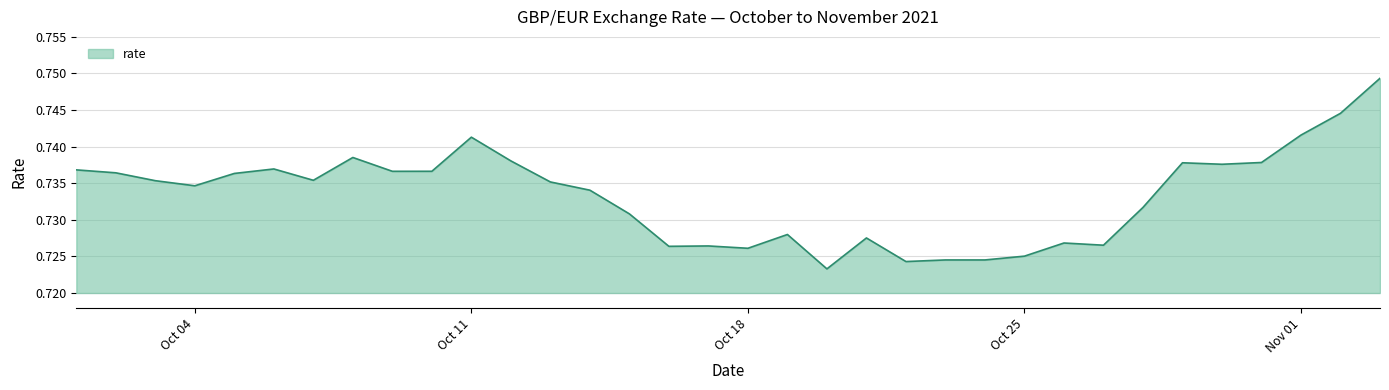

At which category does the chart reach its minimum across all series?

2021-10-20